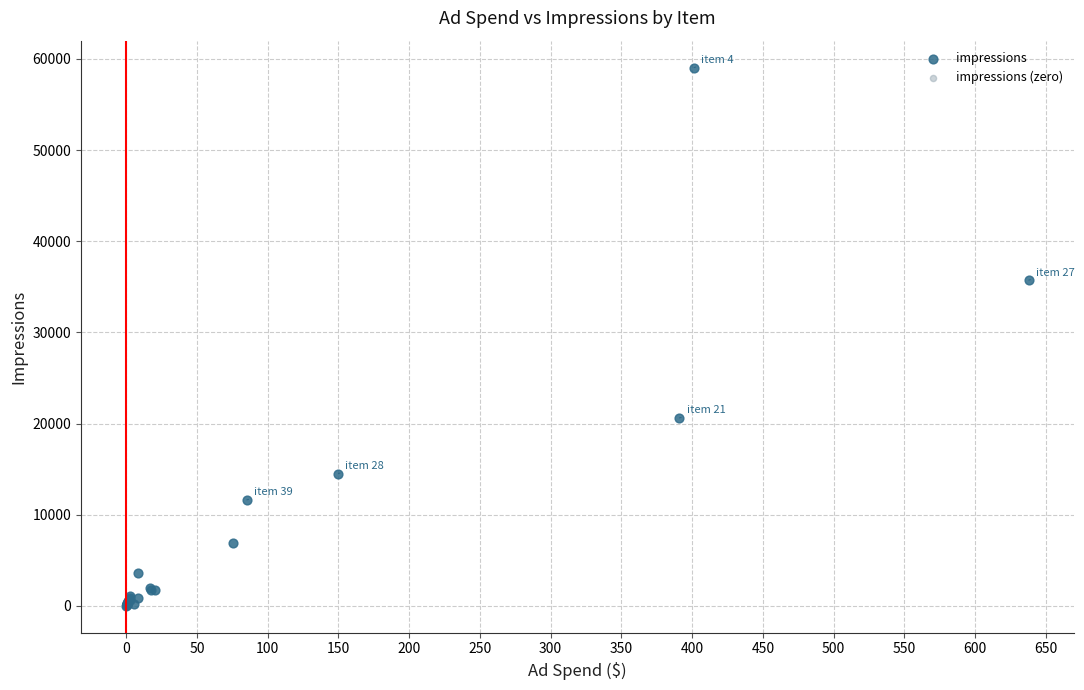

Which series reaches the maximum Y coordinate?

impressions